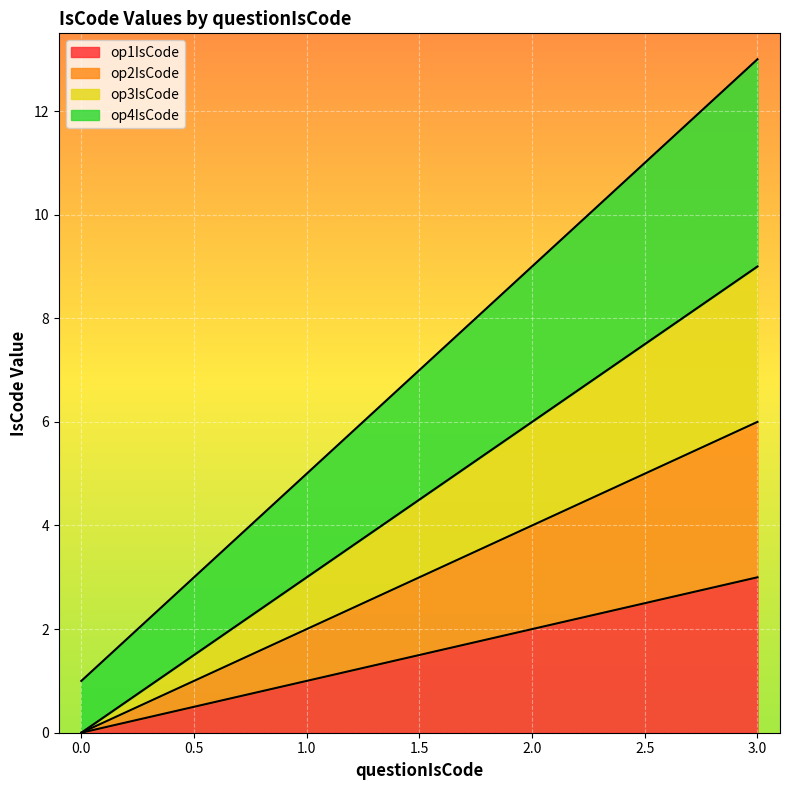

True or false: op4IsCode and op3IsCode cross at least once.

False